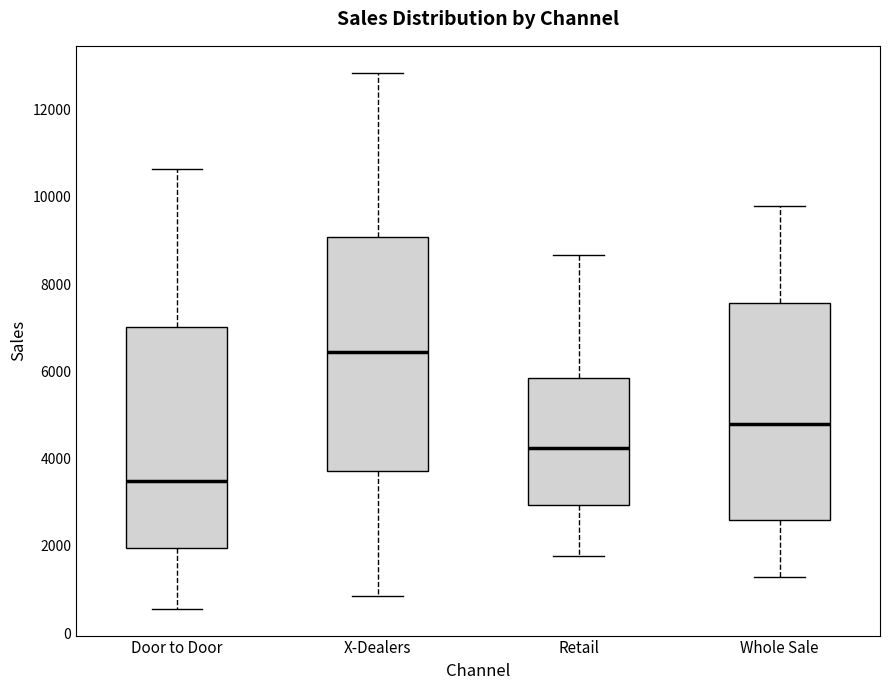

Reading left to right, transcribe this box plot: for each box, give where its median line is, the range the box spans, and where its two whiskers end, as read against the y-axis. The values are not printed on the chart, so give them approximately, as read against the axis.

Door to Door: median 3400, box 2000 to 7000, whiskers 600 to 10600
X-Dealers: median 6400, box 3800 to 9000, whiskers 800 to 12800
Retail: median 4200, box 3000 to 5800, whiskers 1800 to 8600
Whole Sale: median 4800, box 2600 to 7600, whiskers 1200 to 9800